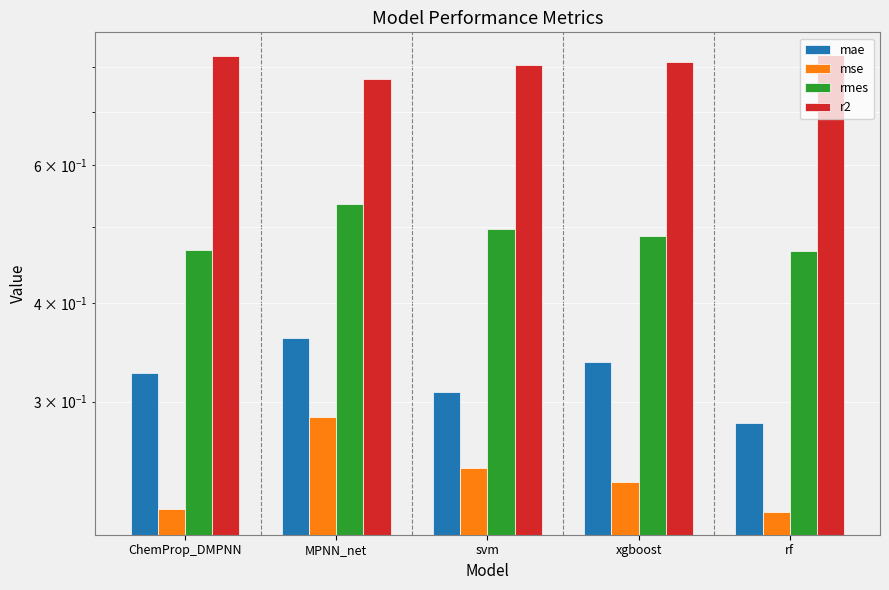

List the series in order of their peak value, lowest first.

mse, mae, rmes, r2